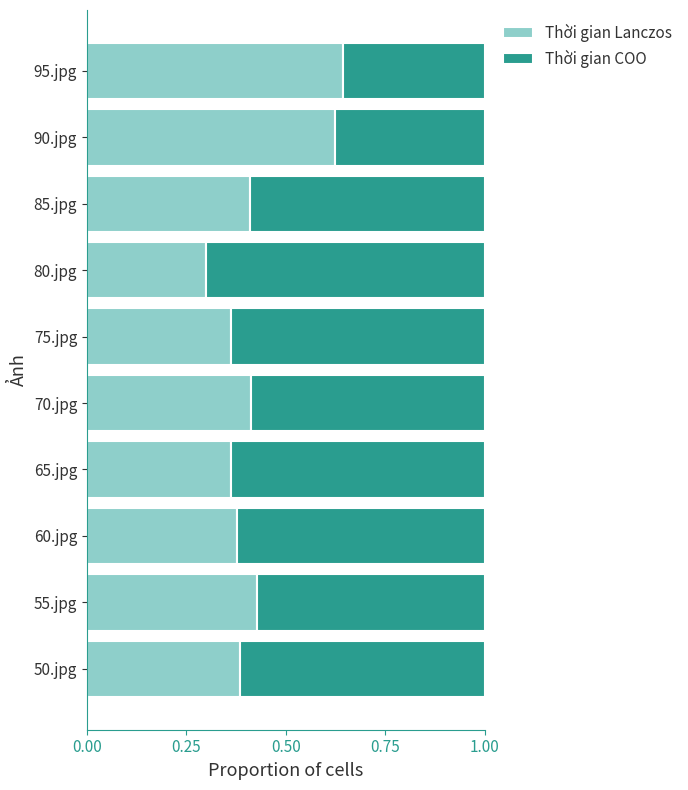

Which category has the lowest value in the Thời gian Lanczos series?

80.jpg